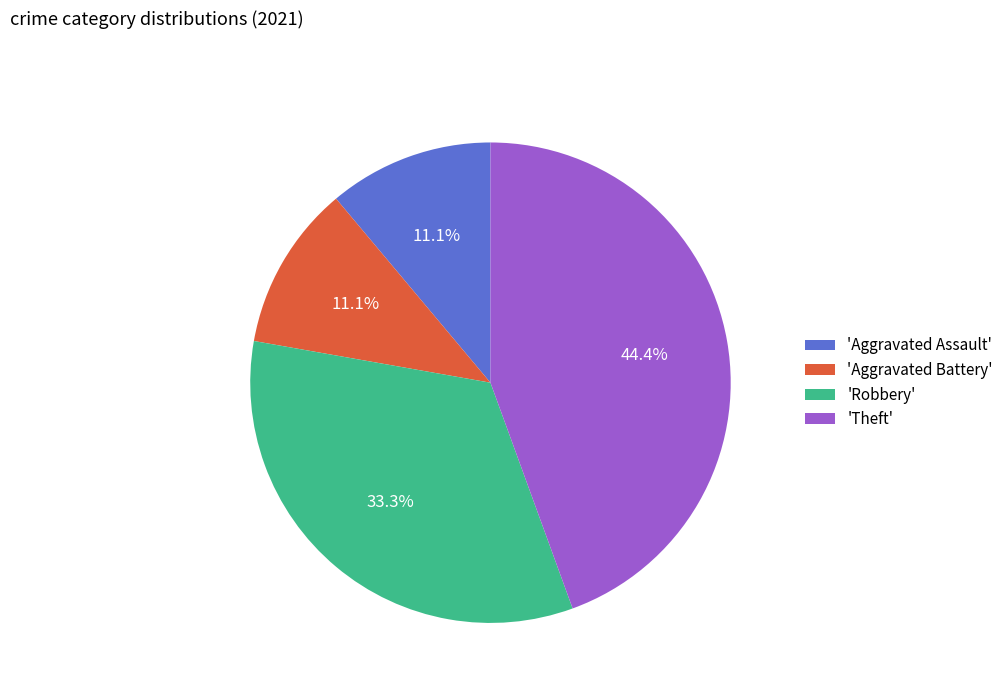

Between 'Theft' and 'Aggravated Battery', which is larger?

'Theft'